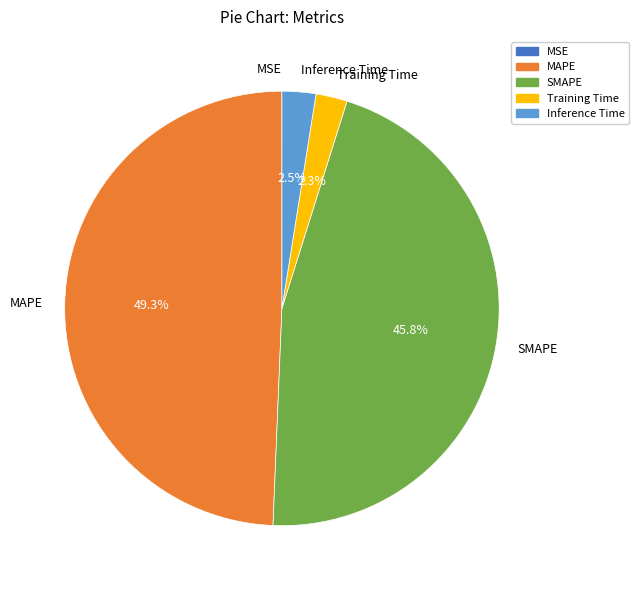

The SMAPE slice represents 46% of the pie. True or false?

True